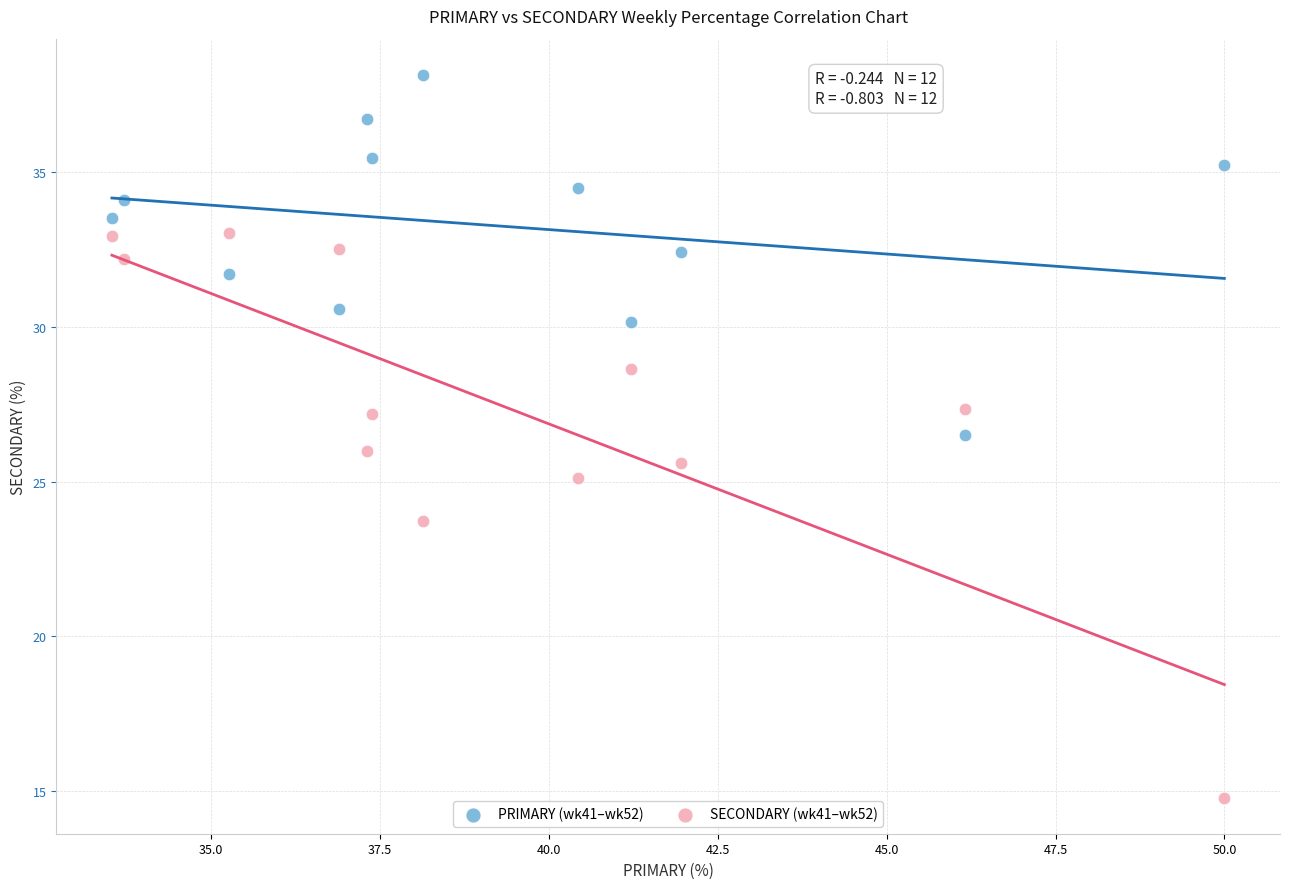

Across all data points, what is the range of X values (max minus min)?

16.5